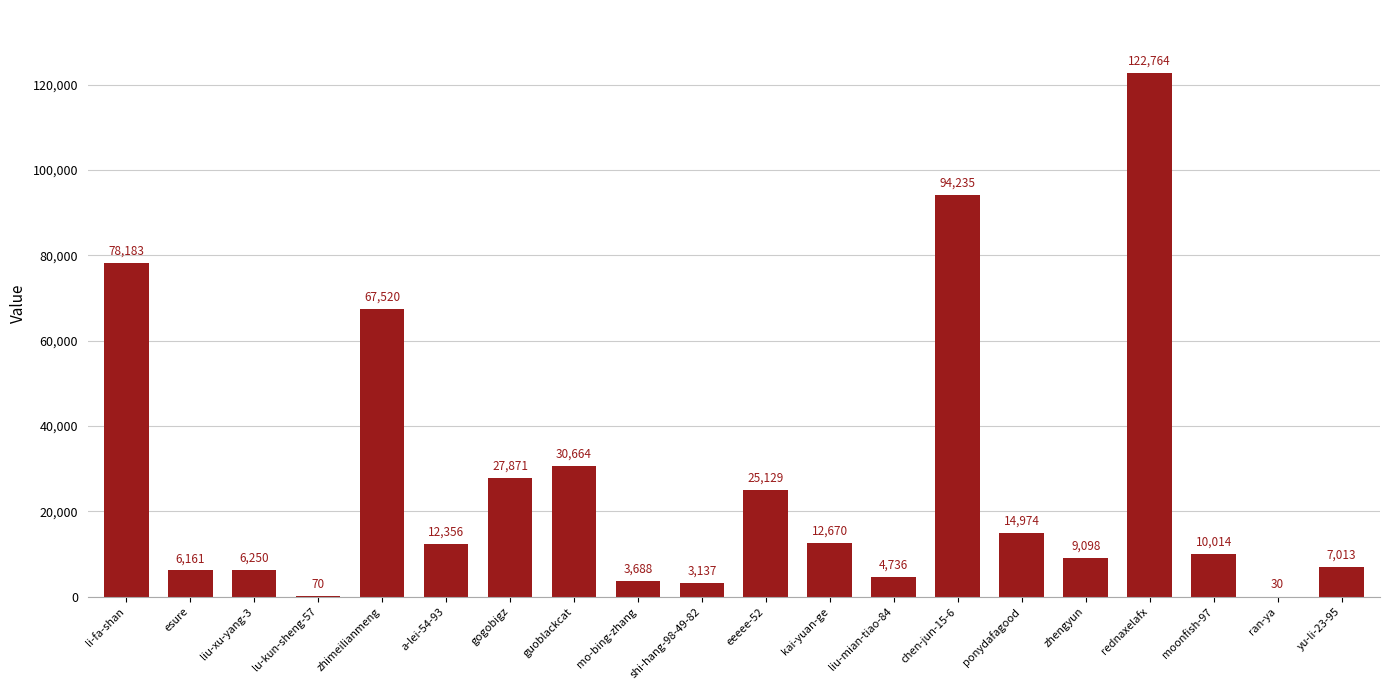

Which label corresponds to the largest value in the chart?

rednaxelafx